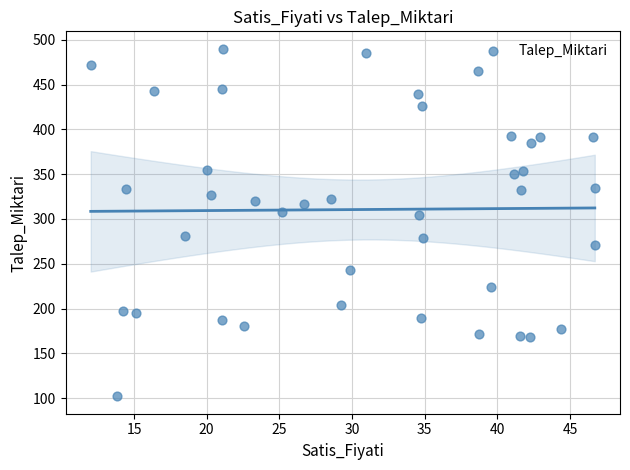

What is the range of Y values (max minus min)?

388